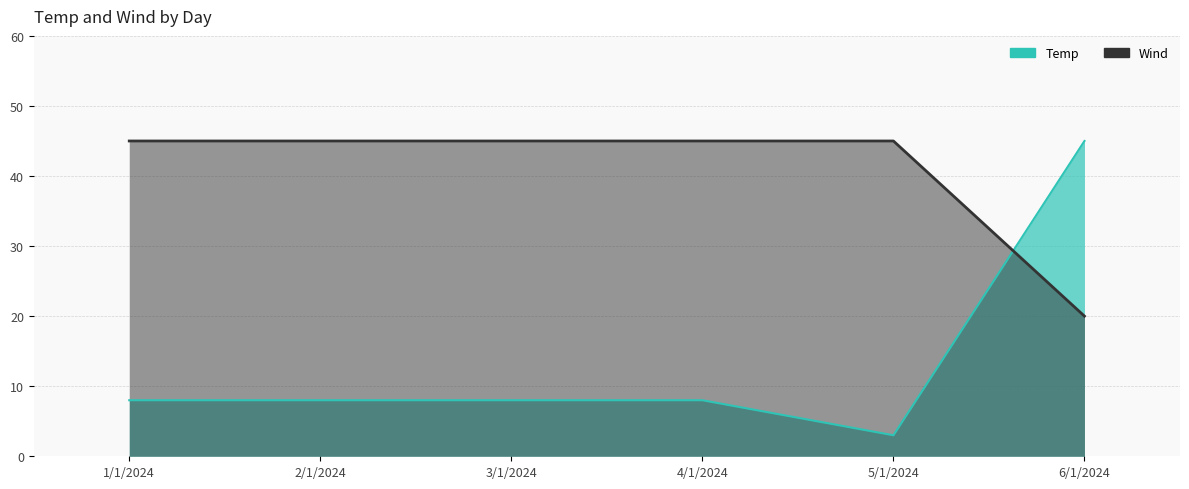

Reading left to right, extract all data points from this chart.

Temp: 8	8	8	8	3	45
Wind: 45	45	45	45	45	20